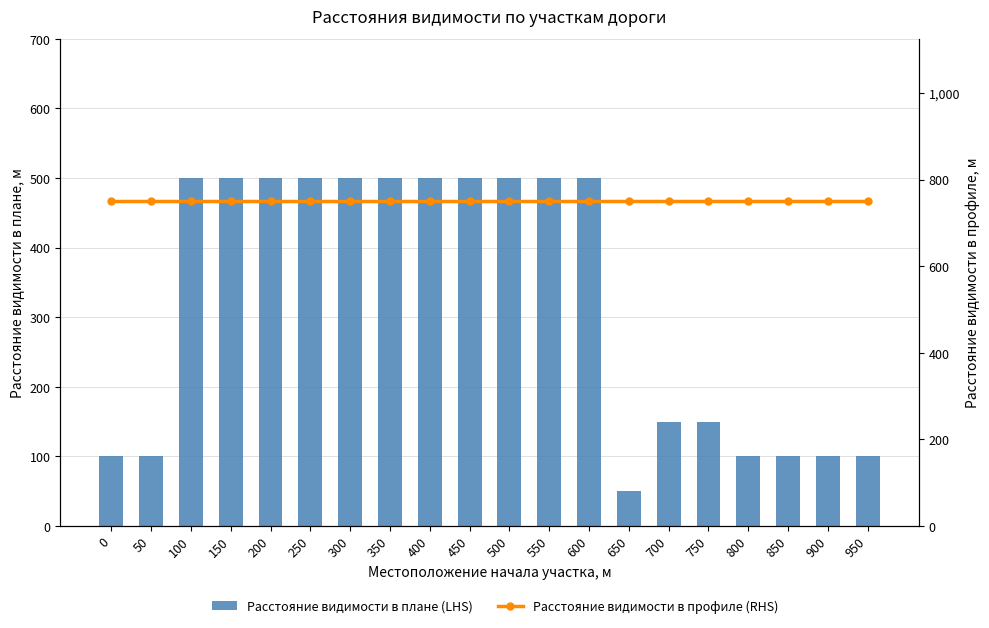

Reading right to left, what are all the values shown in this chart?

Расстояние видимости в плане (LHS): 950=100	900=100	850=100	800=100	750=150	700=150	650=50	600=500	550=500	500=500	450=500	400=500	350=500	300=500	250=500	200=500	150=500	100=500	50=100	0=100
Расстояние видимости в профиле (RHS): 950=750	900=750	850=750	800=750	750=750	700=750	650=750	600=750	550=750	500=750	450=750	400=750	350=750	300=750	250=750	200=750	150=750	100=750	50=750	0=750